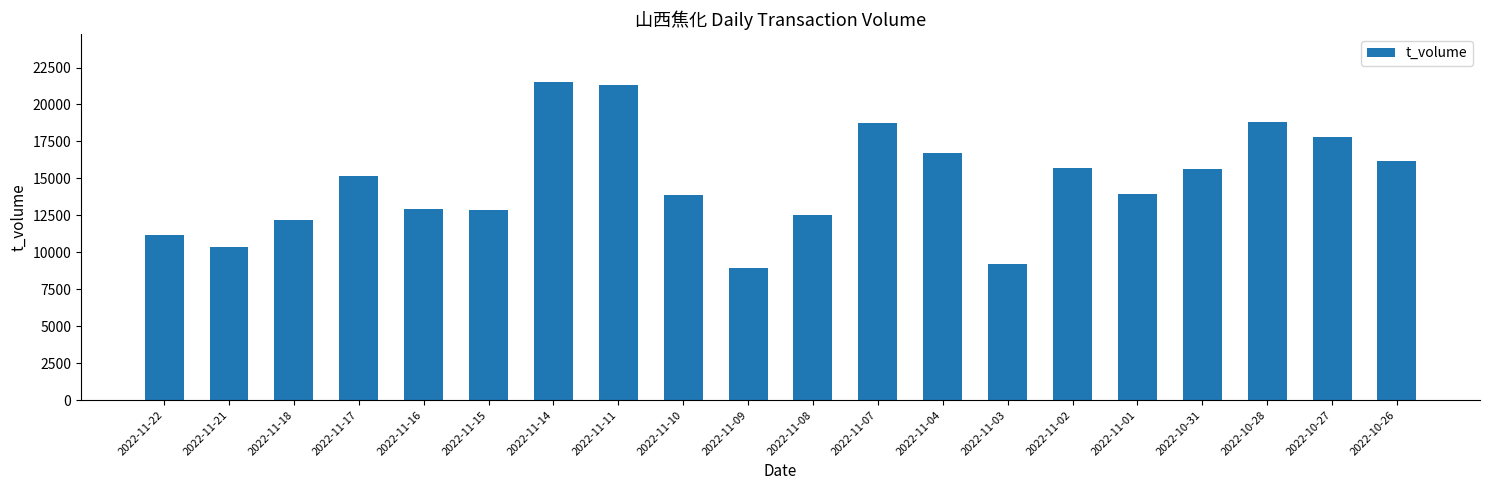

What is the smallest value displayed?

8924